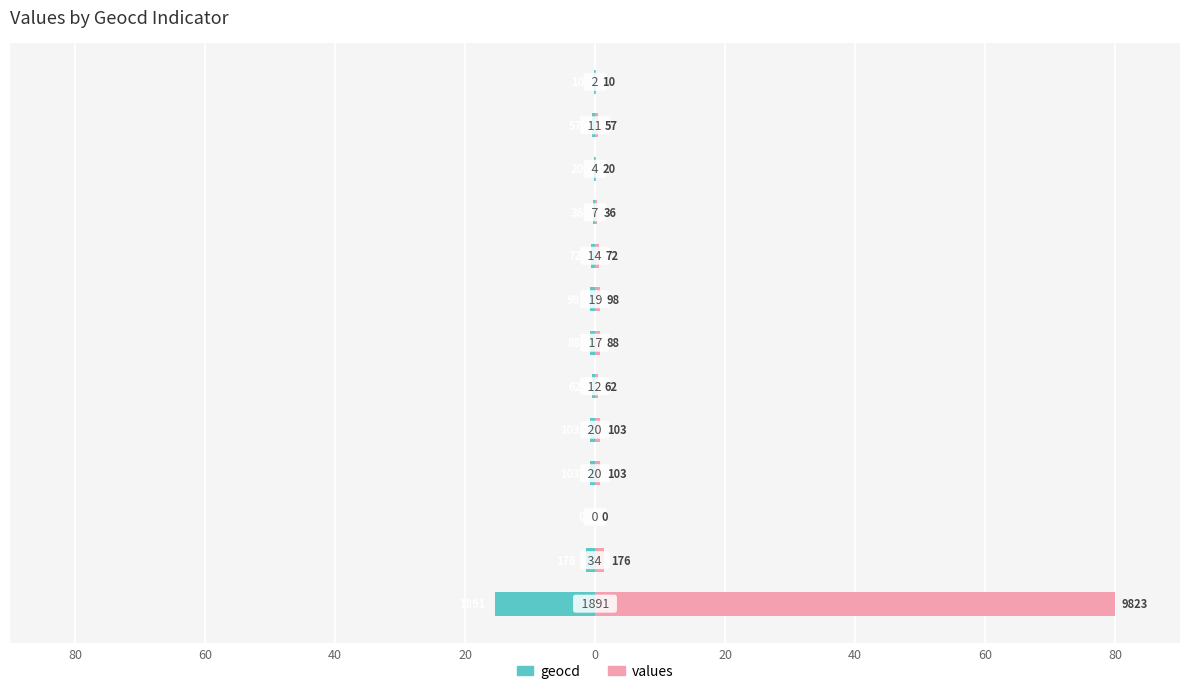

What are all the series names shown in the legend?

geocd, values